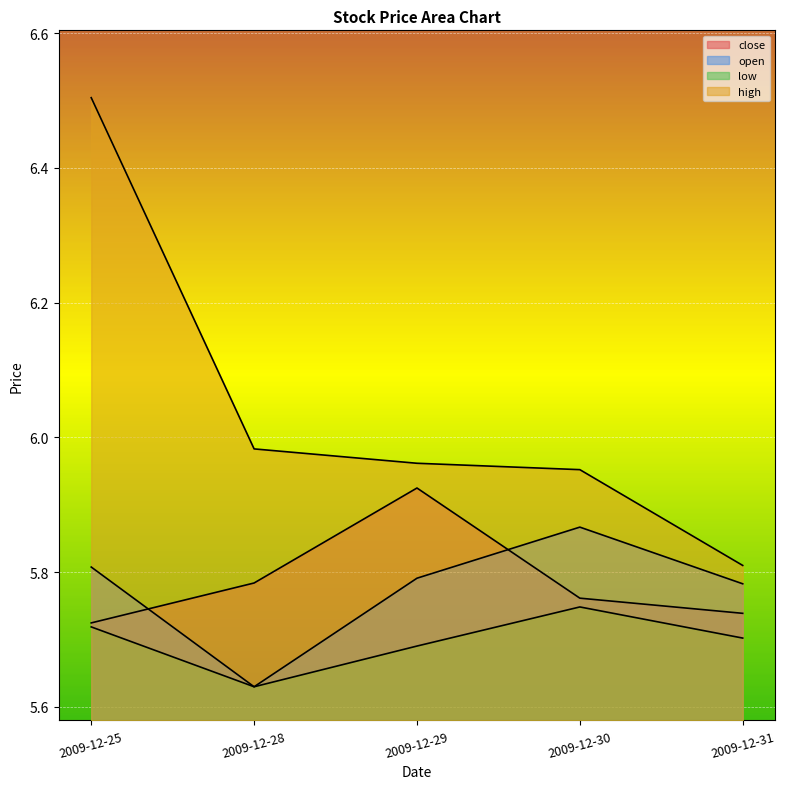

Which series has the largest total across all categories?

high